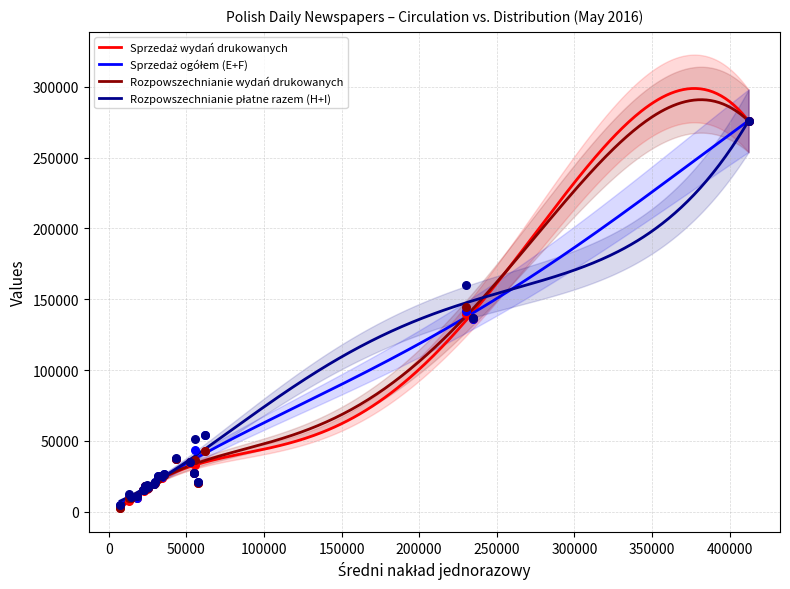

What is the total value across all series at Parkiet Gazeta Giełdy?

22128